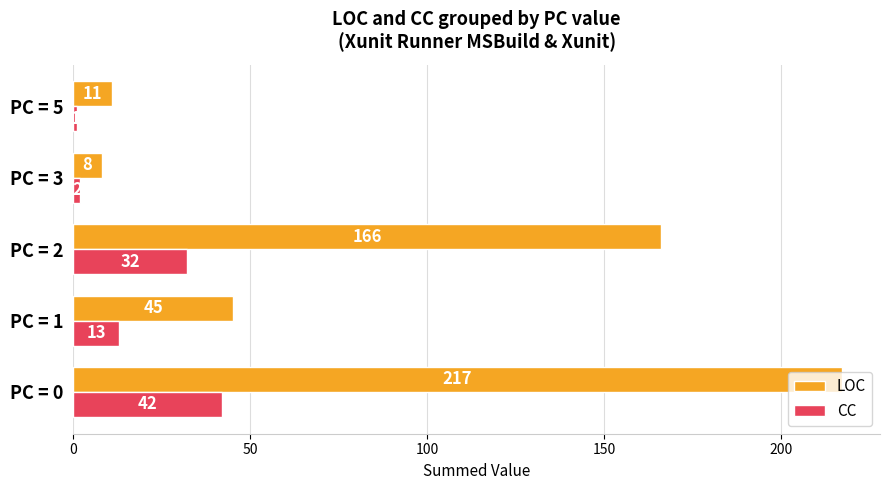

True or false: LOC has a value of 8 at PC = 3.

True